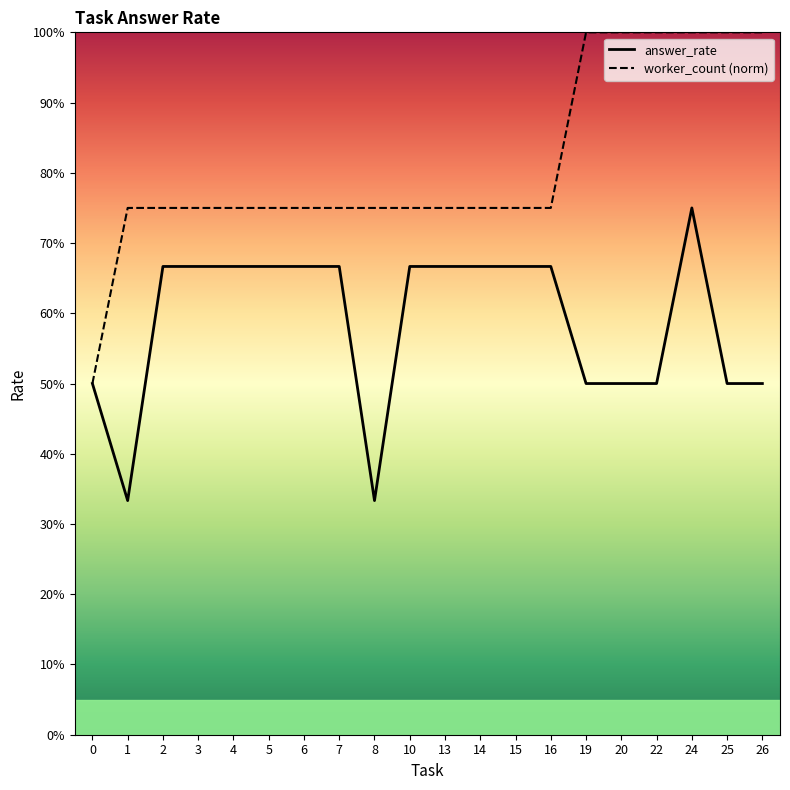

Is it true that worker_count (norm) equals 0.5 at 19?

False